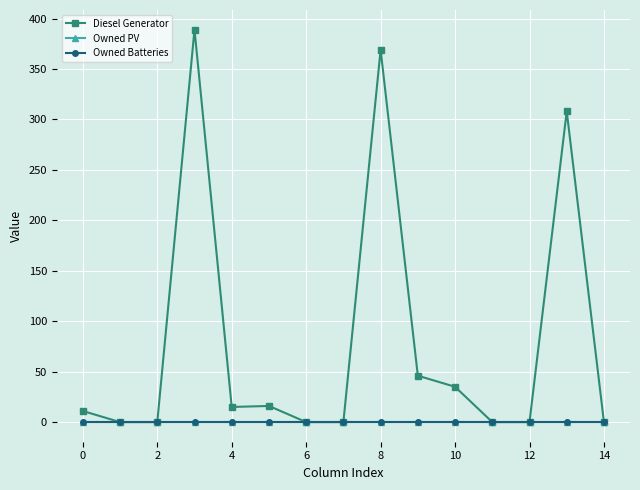

Is this an area chart (filled region under the line)?

No